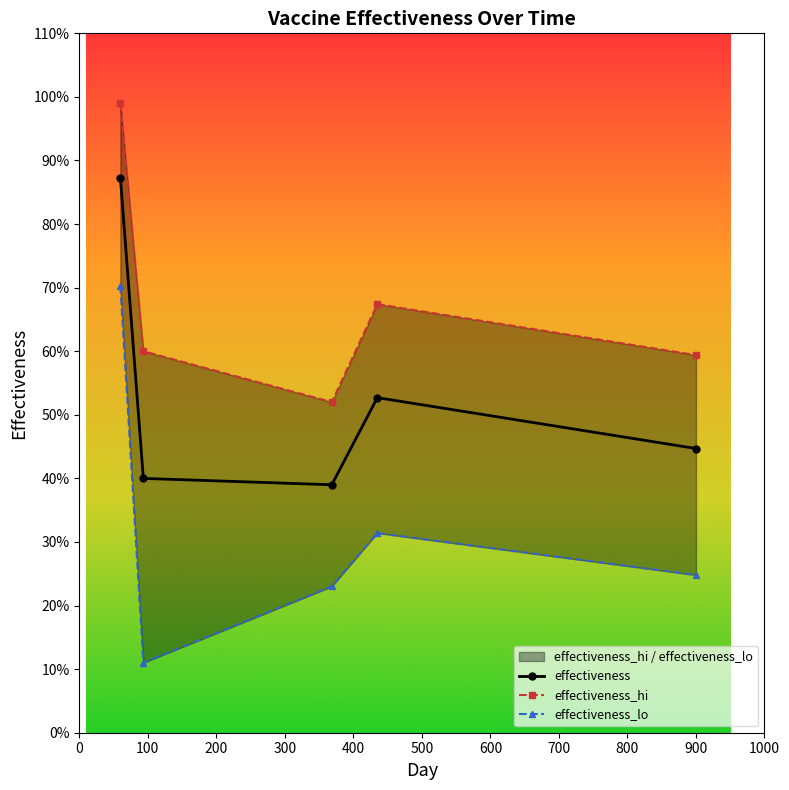

Rank the series at 300 from lowest to highest value.

effectiveness_lo, effectiveness, effectiveness_hi